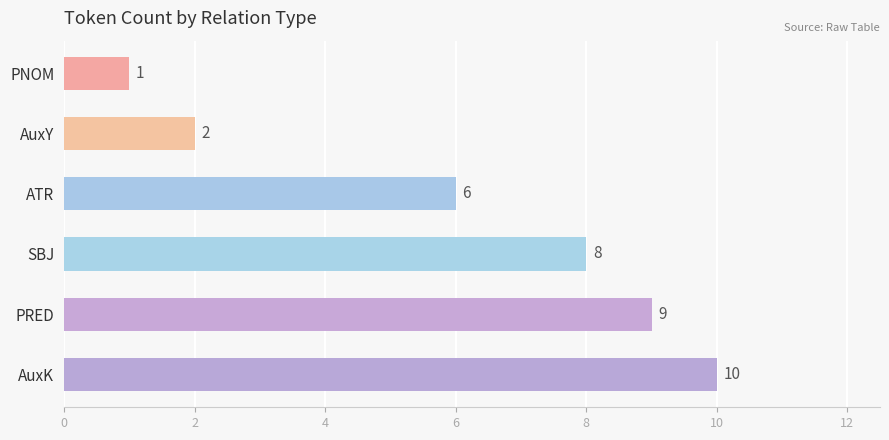

Reading bottom to top, transcribe all the data shown in this chart.

AuxK=10	PRED=9	SBJ=8	ATR=6	AuxY=2	PNOM=1